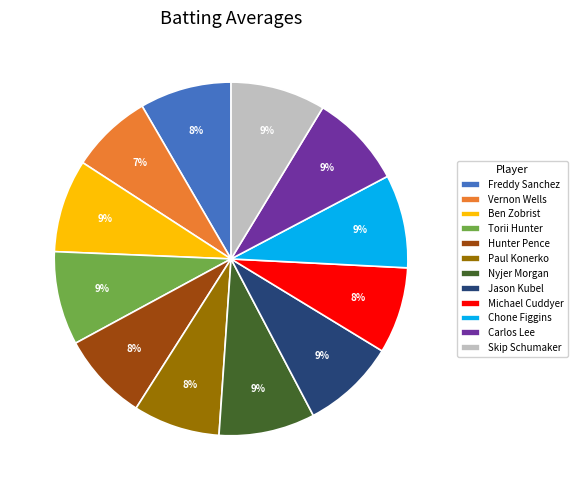

Is Freddy Sanchez the majority of the pie?

No